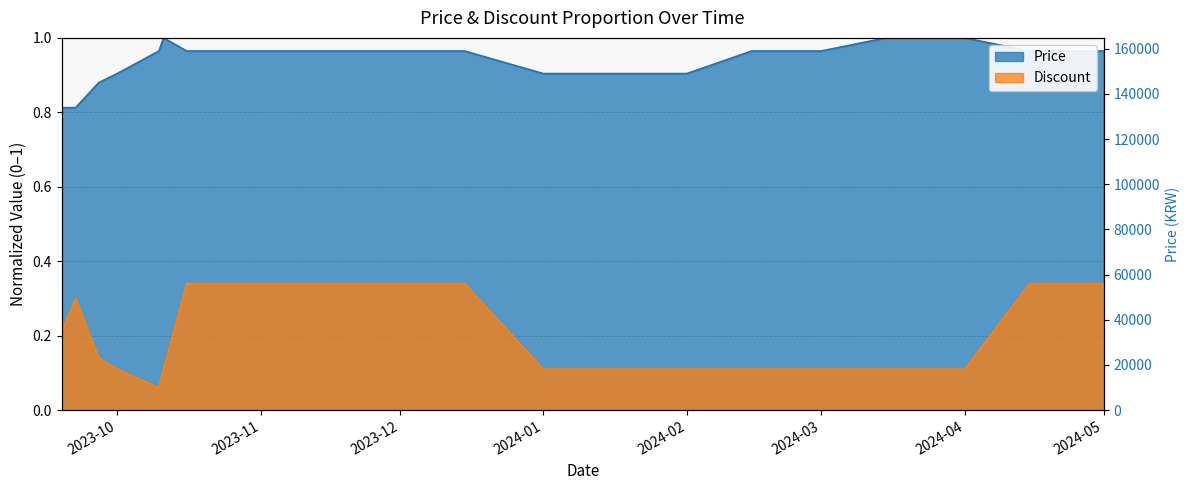

The Price series shows 1.0 at 2024-03-15. True or false?

True